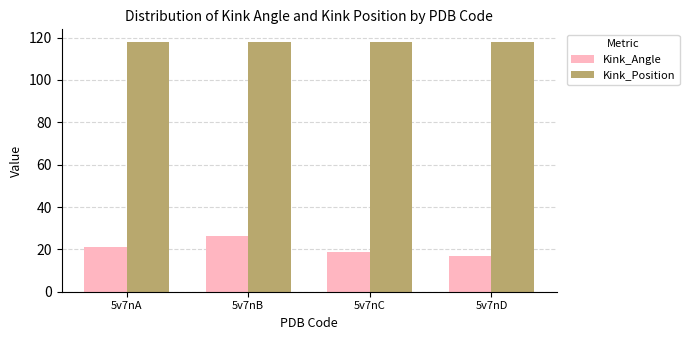

What is the greatest value displayed?

118.0